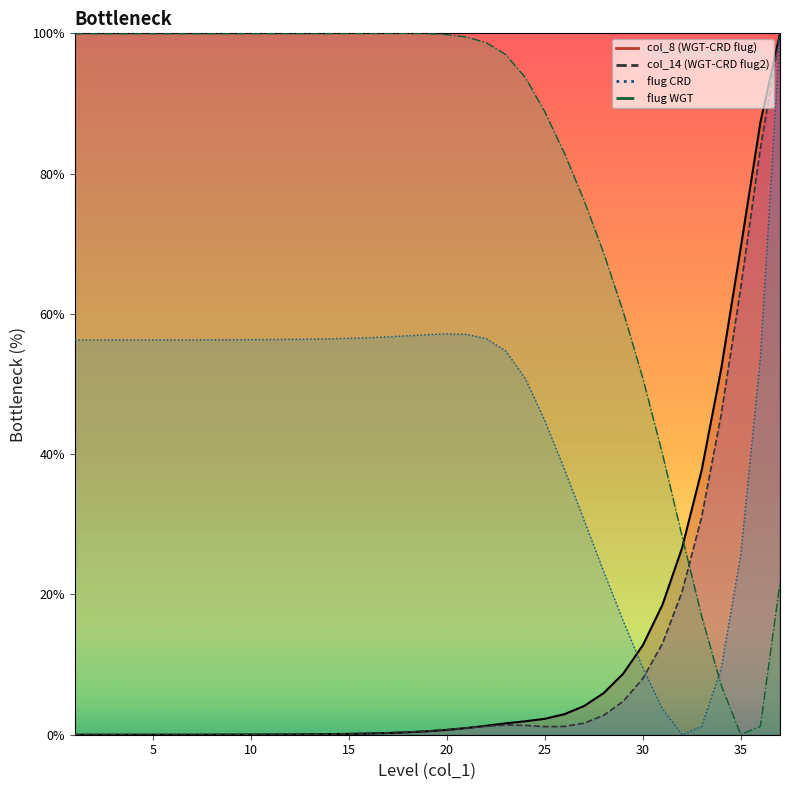

How many intersections are there between flug_WGT and flug_CRD?

1